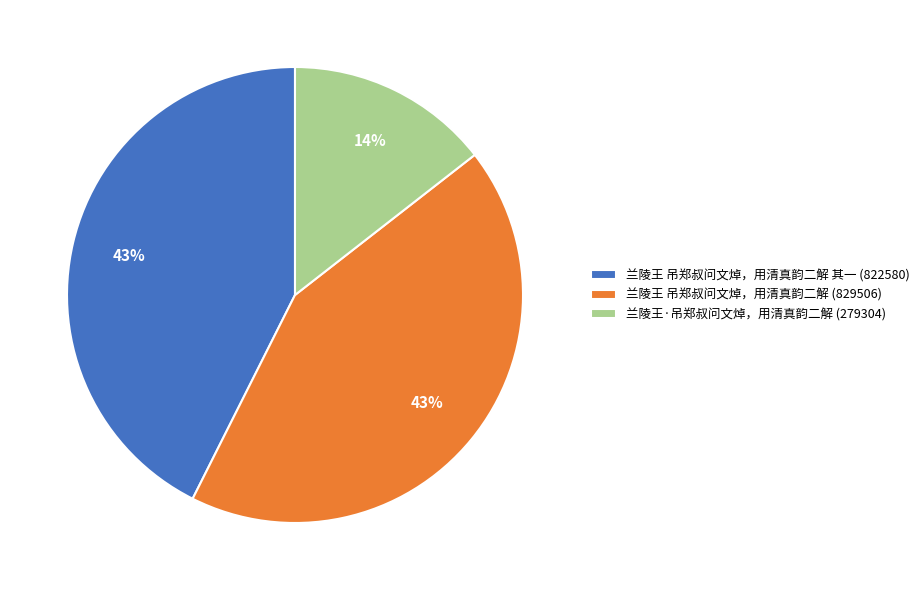

Is there a majority slice in this chart?

No